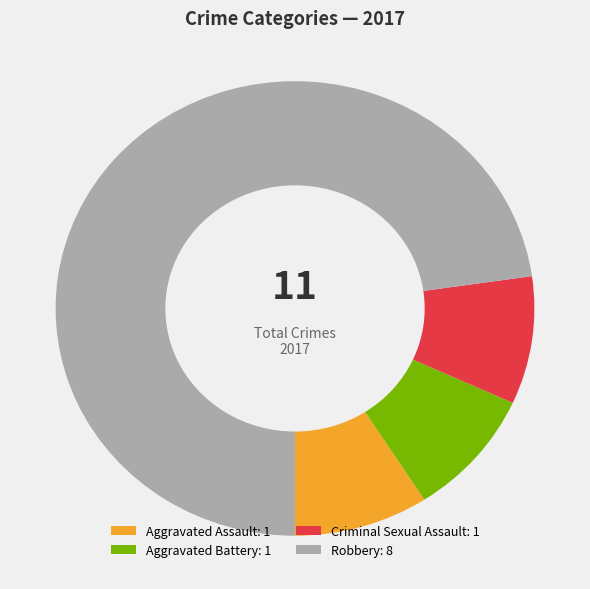

Is there a majority slice in this chart?

Yes